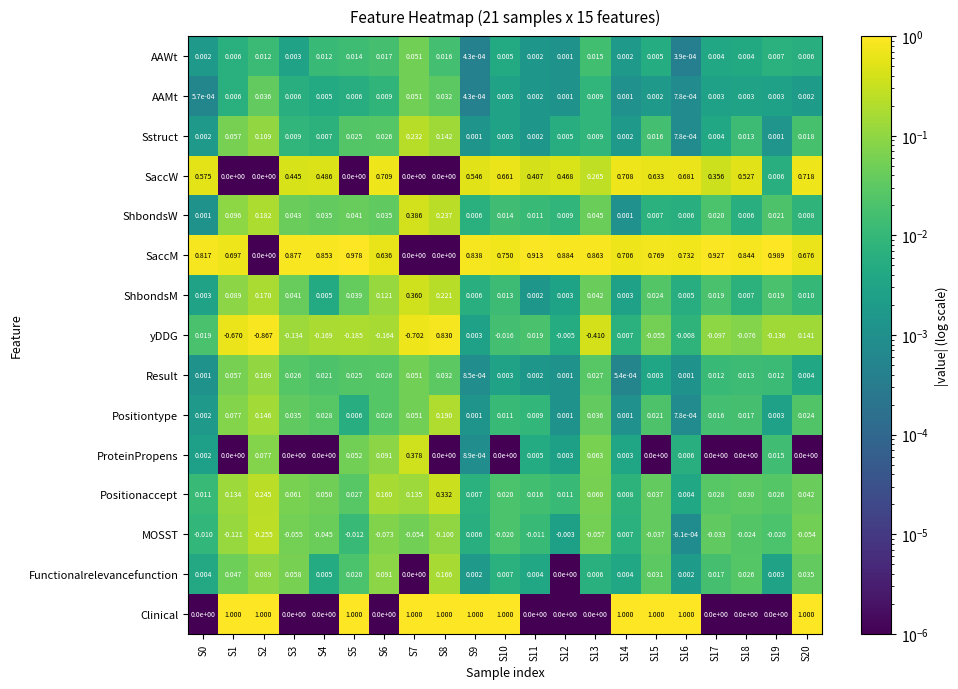

What is the maximum value shown in the chart?

1.0